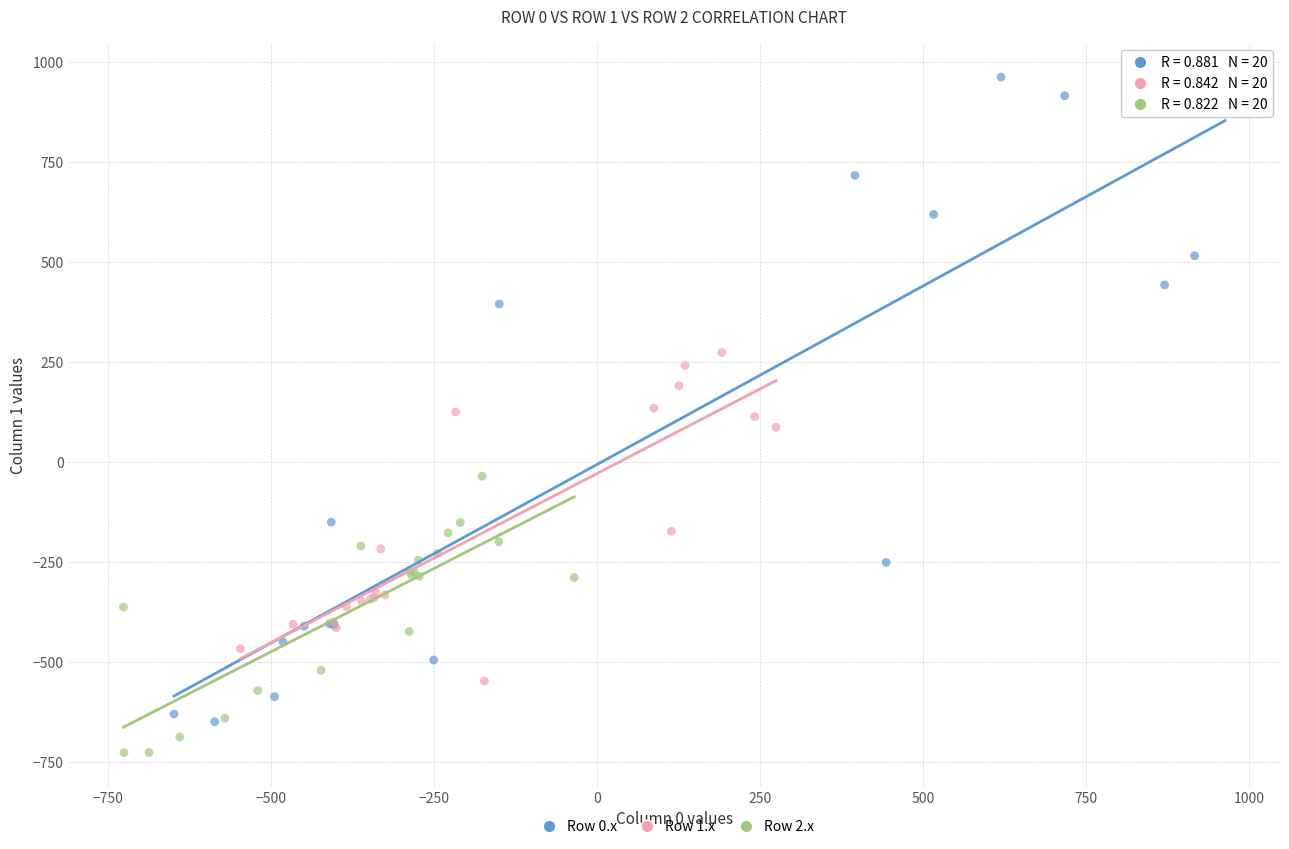

Which series contains the highest Y value?

Row 0.x